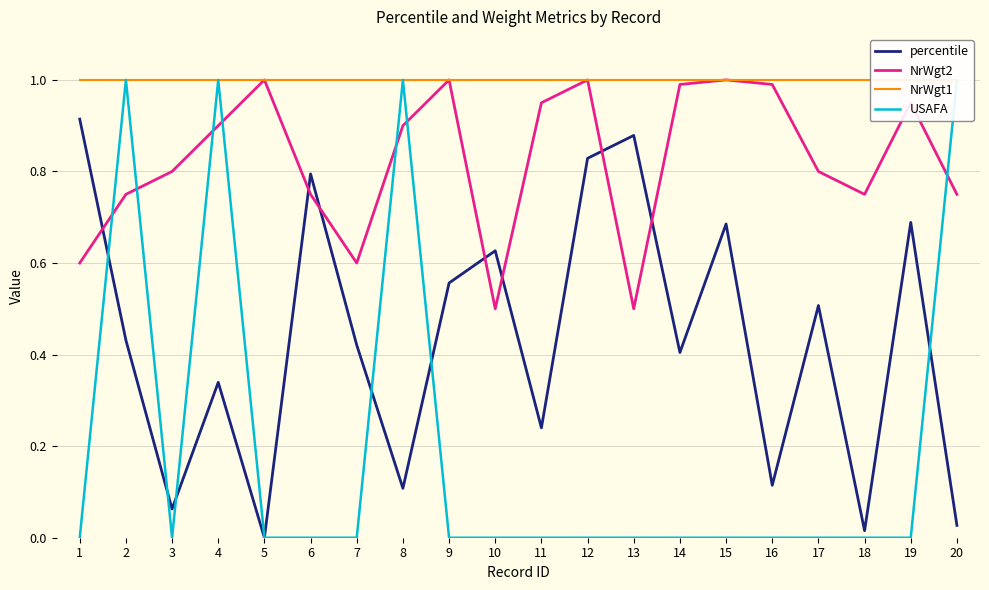

How many USAFA values are between 0 and 1?

20